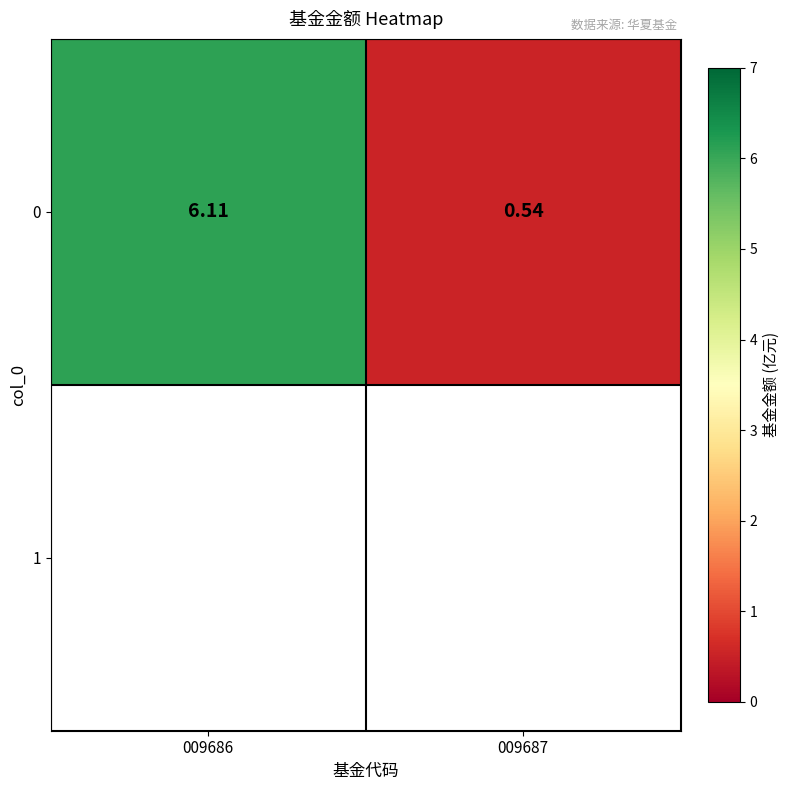

At which category does the chart reach its peak across all series?

009686